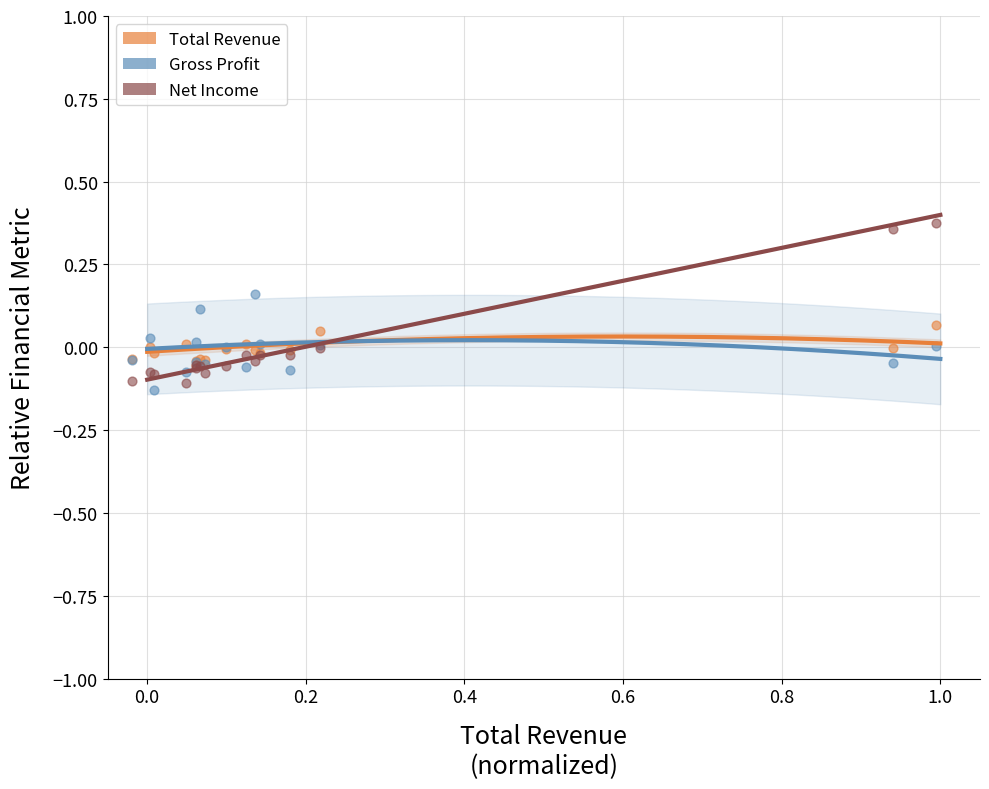

What are all the series names shown in the legend?

Total Revenue, Gross Profit, Net Income